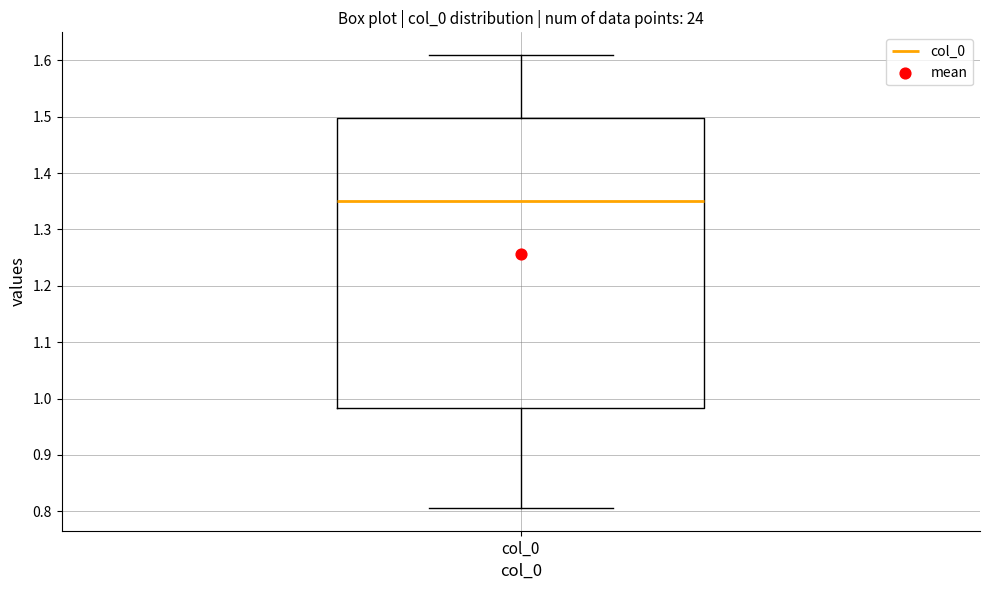

Where does the median line of the box for col_0 sit on the y-axis? The values are not printed on the chart, so give them approximately, as read against the axis.

1.35